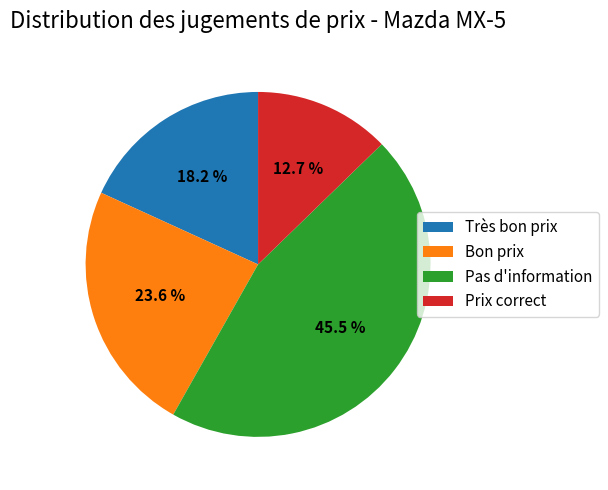

The Bon prix slice represents 35% of the pie. True or false?

False